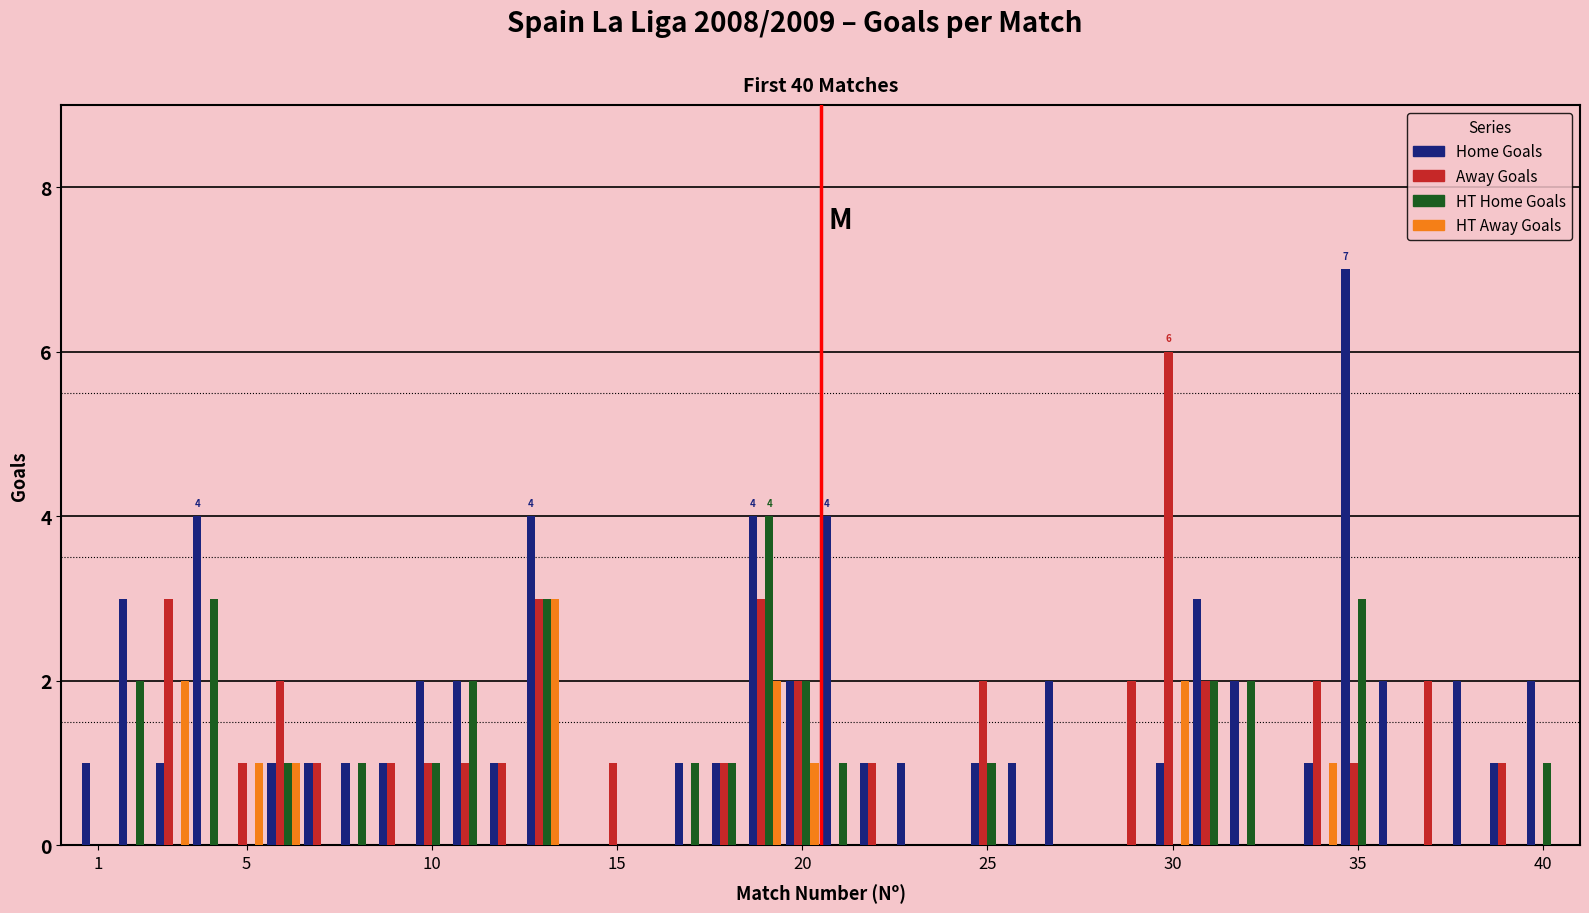

What is the sum of all Home Goals values?

61